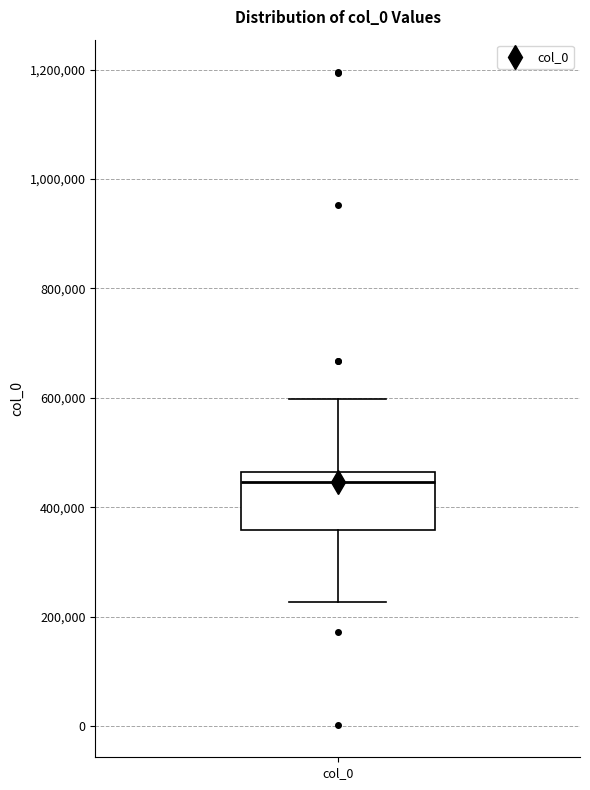

Read this box plot against the y-axis: the position of the median line, the range covered by the box, and the ends of both whiskers. The values are not printed on the chart, so give them approximately, as read against the axis.

median 440000, box 360000 to 460000, whiskers 220000 to 600000